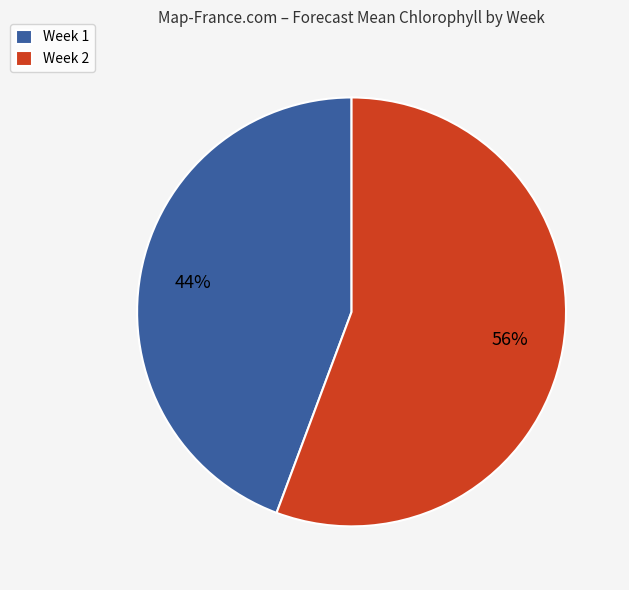

Which category accounts for the majority?

Week 2